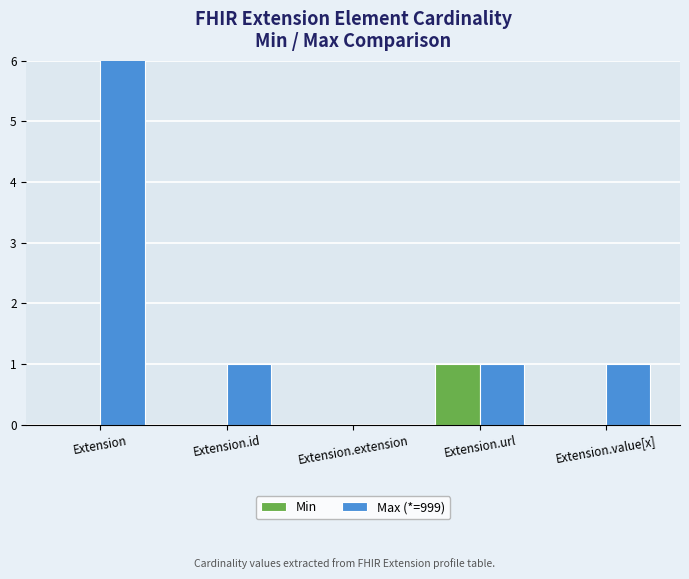

Are the bars grouped side by side (vs. stacked)?

Yes